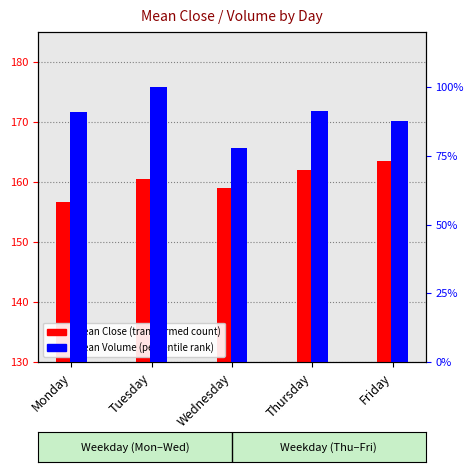

The value of mean Volume (percentile rank) at Thursday is 91.4. True or false?

True